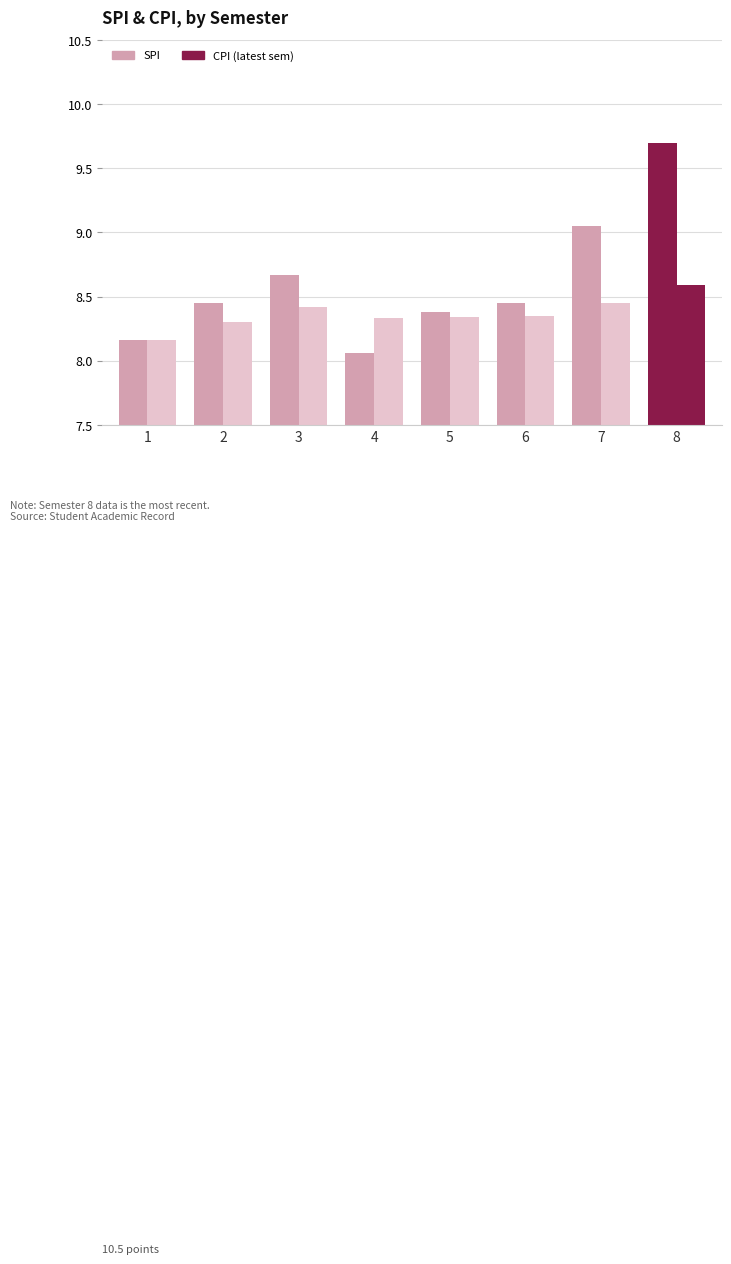

Reading right to left, what are all the values shown in this chart?

SPI: 8=9.7	7=9.1	6=8.4	5=8.4	4=8.1	3=8.7	2=8.4	1=8.2
CPI: 8=8.6	7=8.4	6=8.3	5=8.3	4=8.3	3=8.4	2=8.3	1=8.2